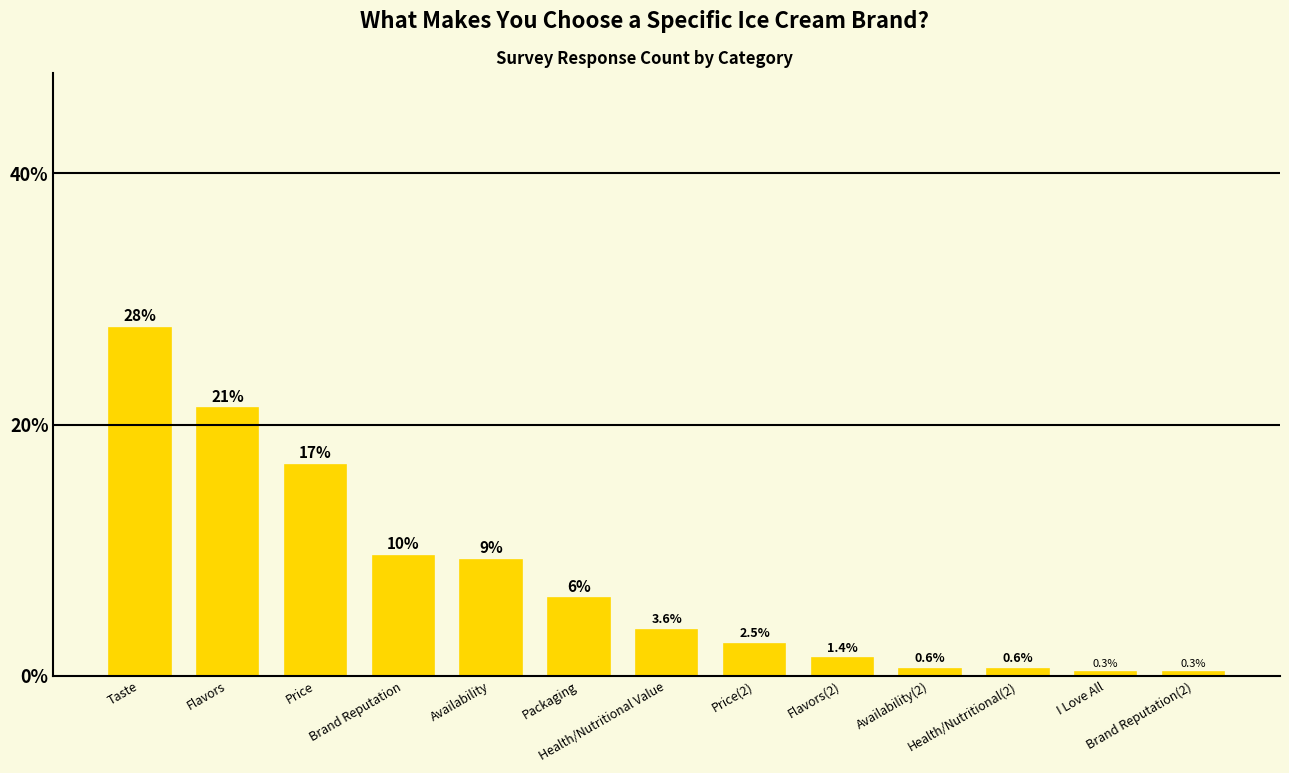

What is the minimum value shown in the chart?

0.3